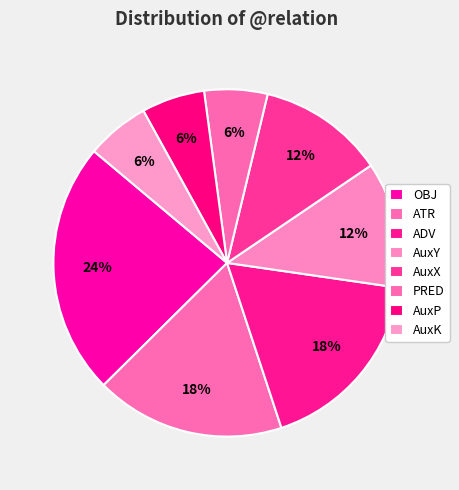

Does any single category account for the majority?

No